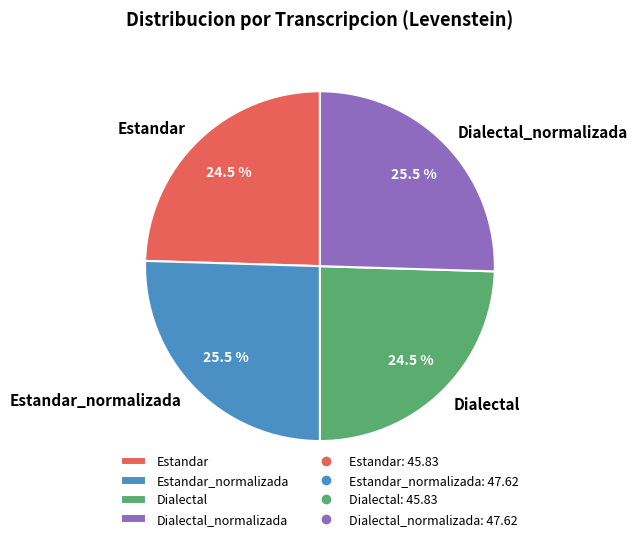

Count the number of slices in the pie.

4